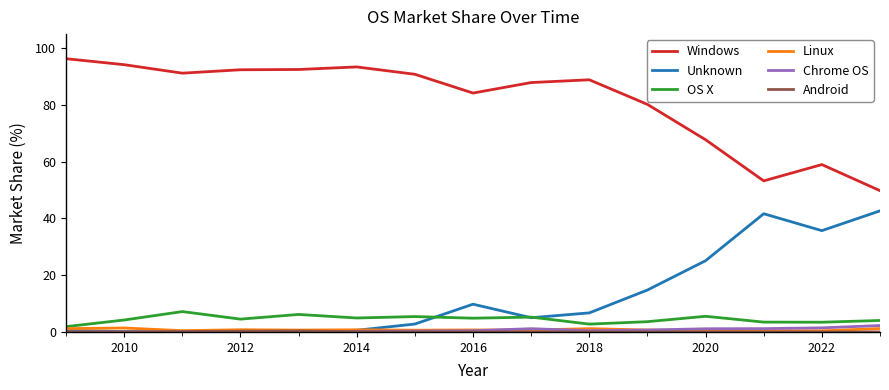

Which series has the largest total across all categories?

Windows